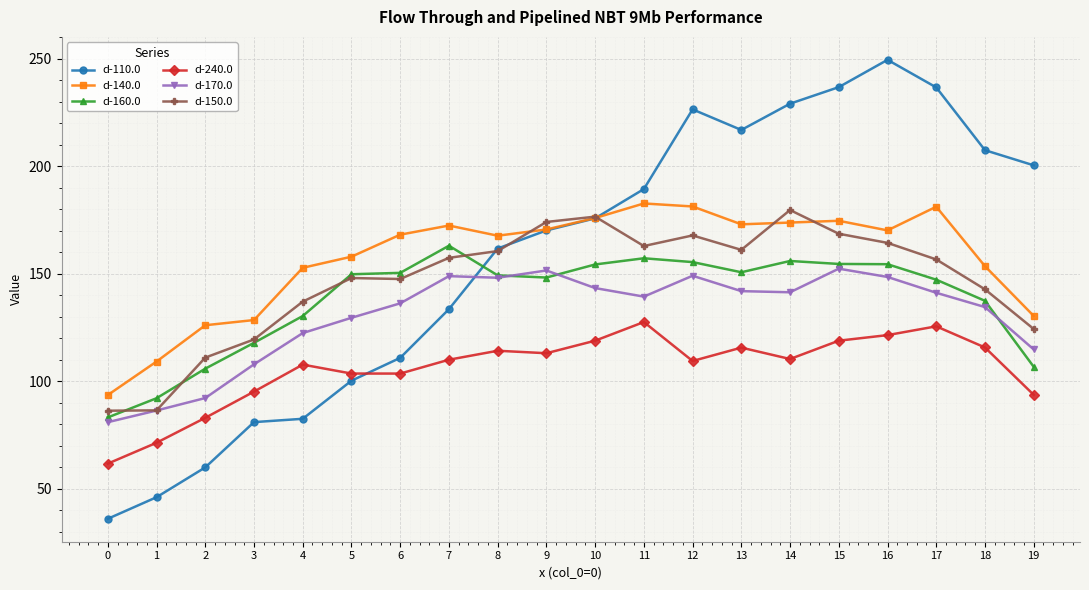

How many values in the d-140.0 series exceed 170?

10